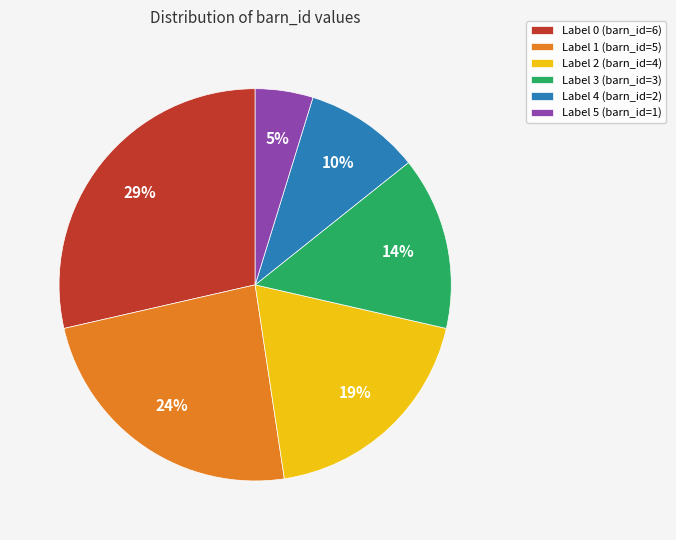

Which has a higher value, Label 1 (barn_id=5) or Label 2 (barn_id=4)?

Label 1 (barn_id=5)